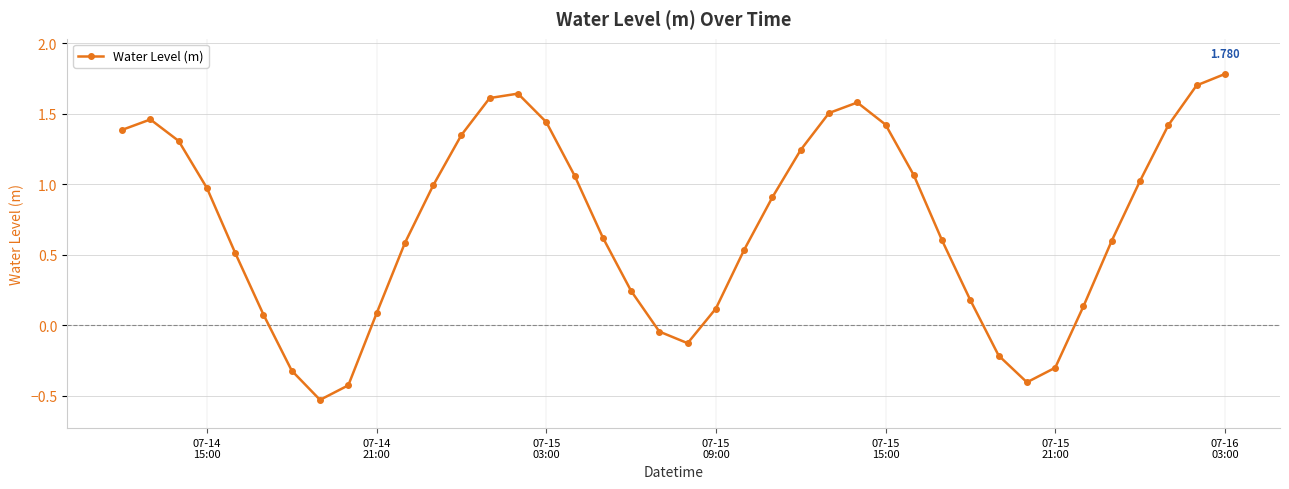

What is the difference between the maximum and minimum values?

2.3